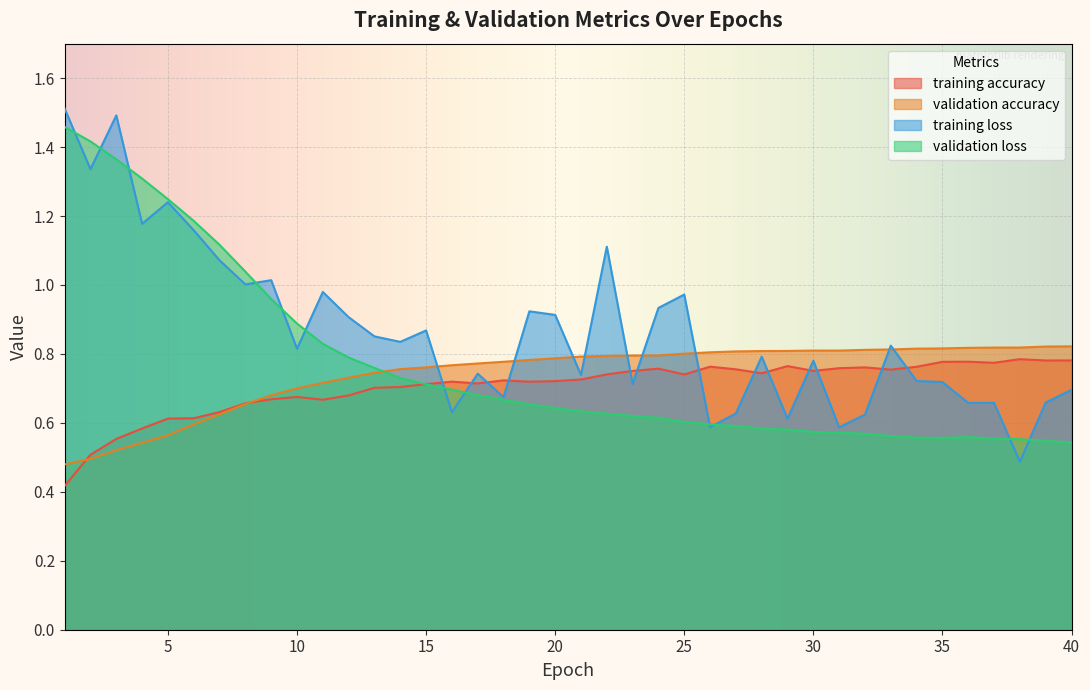

Reading left to right, transcribe all the data shown in this chart.

training accuracy: 0.4	0.5	0.6	0.6	0.6	0.6	0.6	0.7	0.7	0.7	0.7	0.7	0.7	0.7	0.7	0.7	0.7	0.7	0.7	0.7	0.7	0.7	0.8	0.8	0.7	0.8	0.8	0.7	0.8	0.8	0.8	0.8	0.8	0.8	0.8	0.8	0.8	0.8	0.8	0.8
validation accuracy: 0.5	0.5	0.5	0.5	0.6	0.6	0.6	0.7	0.7	0.7	0.7	0.7	0.7	0.8	0.8	0.8	0.8	0.8	0.8	0.8	0.8	0.8	0.8	0.8	0.8	0.8	0.8	0.8	0.8	0.8	0.8	0.8	0.8	0.8	0.8	0.8	0.8	0.8	0.8	0.8
training loss: 1.5	1.3	1.5	1.2	1.2	1.2	1.1	1.0	1.0	0.8	1.0	0.9	0.9	0.8	0.9	0.6	0.7	0.7	0.9	0.9	0.7	1.1	0.7	0.9	1.0	0.6	0.6	0.8	0.6	0.8	0.6	0.6	0.8	0.7	0.7	0.7	0.7	0.5	0.7	0.7
validation loss: 1.5	1.4	1.4	1.3	1.2	1.2	1.1	1.0	1.0	0.9	0.8	0.8	0.8	0.7	0.7	0.7	0.7	0.7	0.7	0.6	0.6	0.6	0.6	0.6	0.6	0.6	0.6	0.6	0.6	0.6	0.6	0.6	0.6	0.6	0.6	0.6	0.6	0.6	0.5	0.5